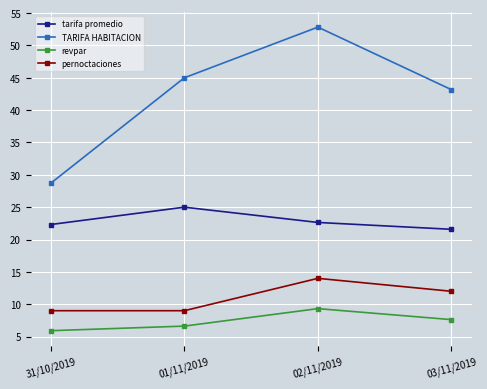

What are all the series names shown in the legend?

tarifa promedio, TARIFA HABITACION, revpar, pernoctaciones